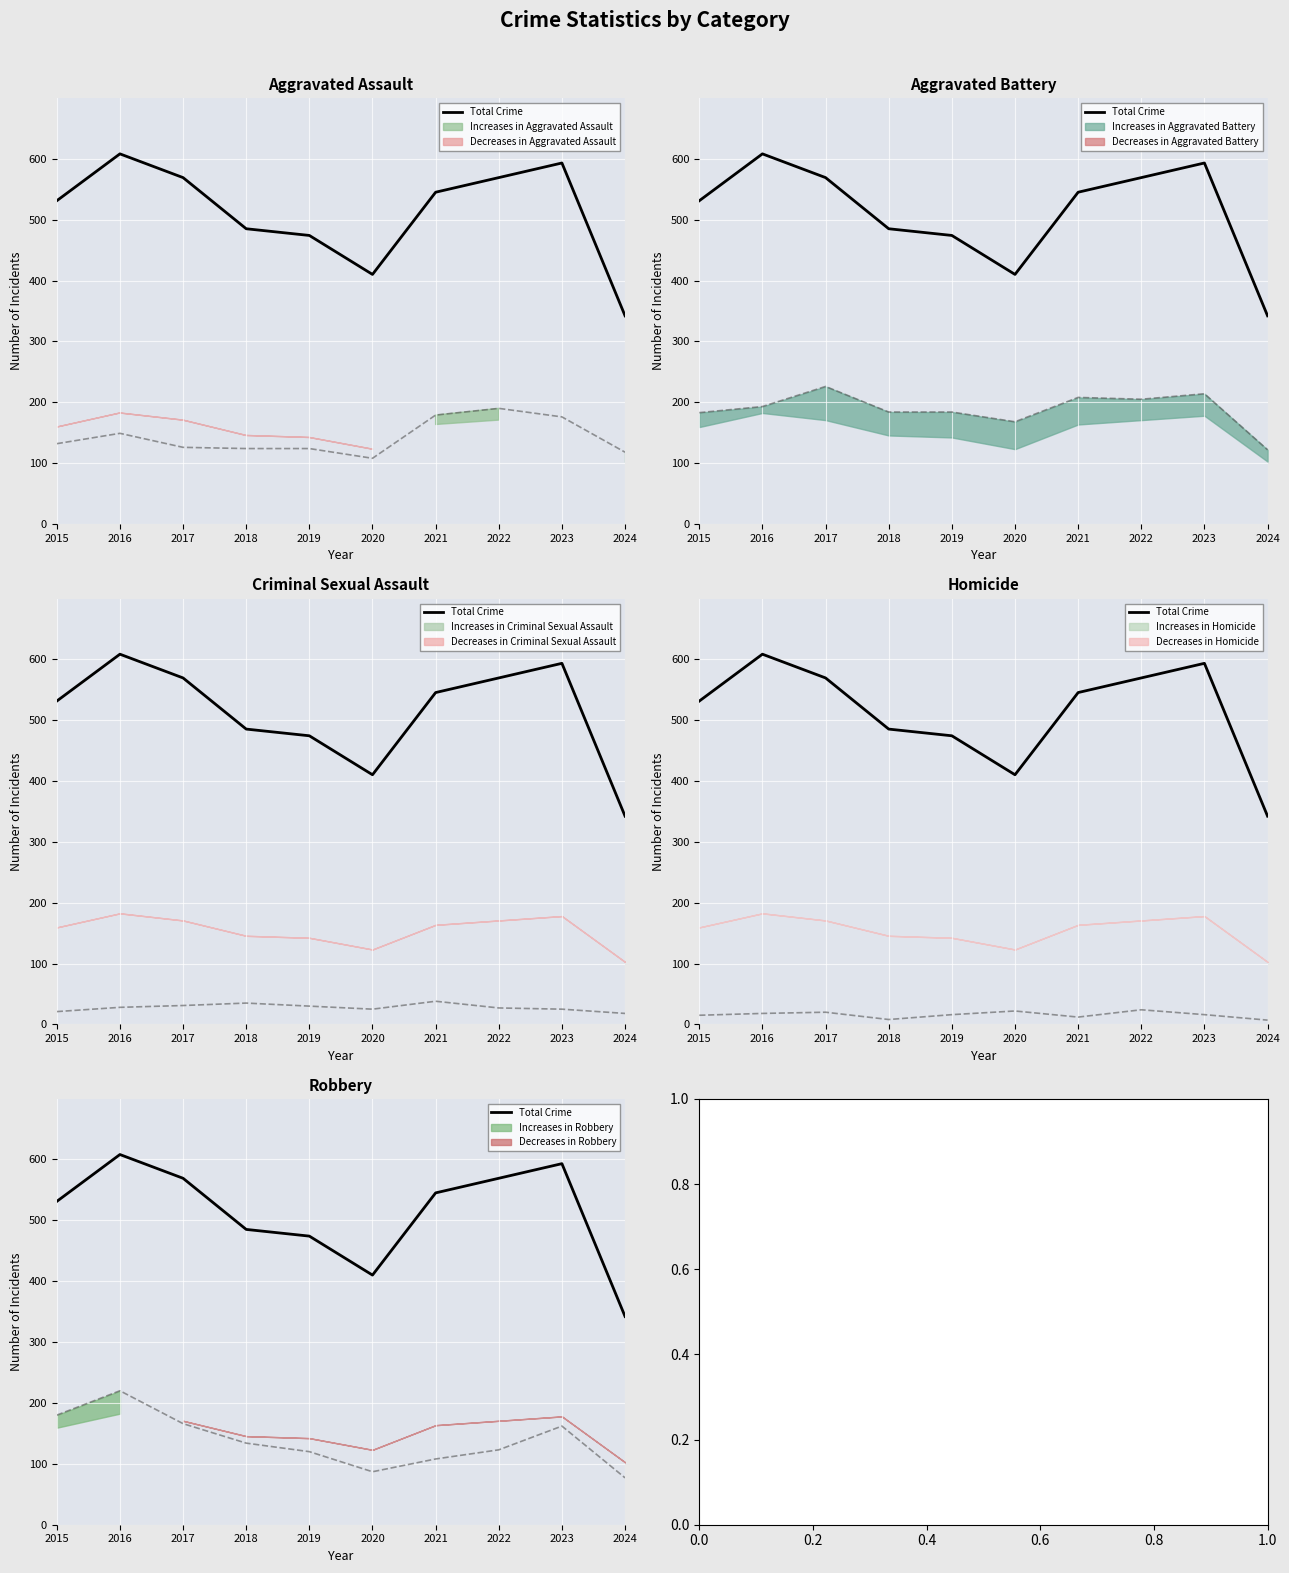

What is the value of the 4th point from the left?

485